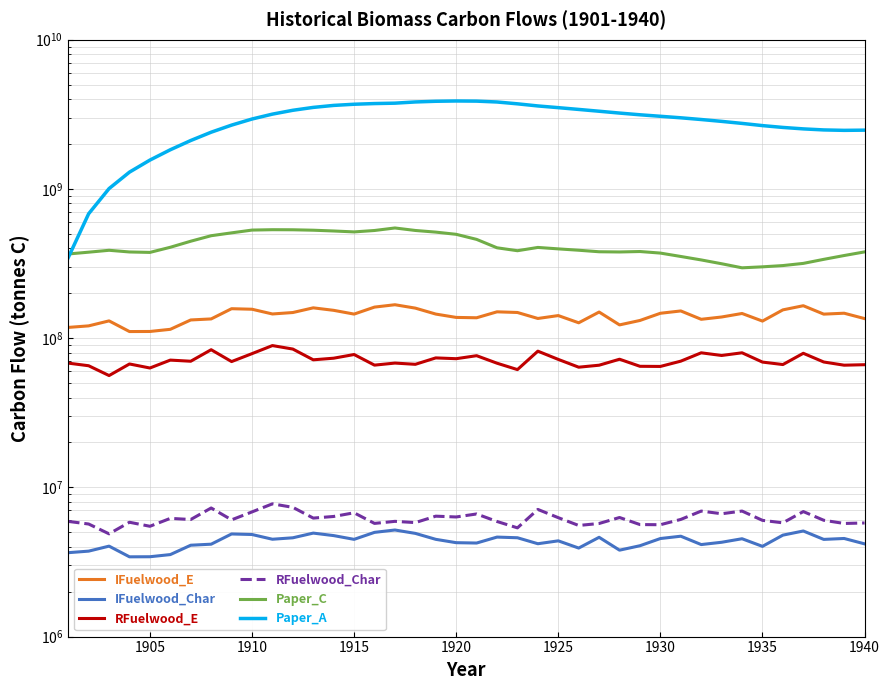

What is the value of the RFuelwood_Char point at the 6th from the left?

6196981